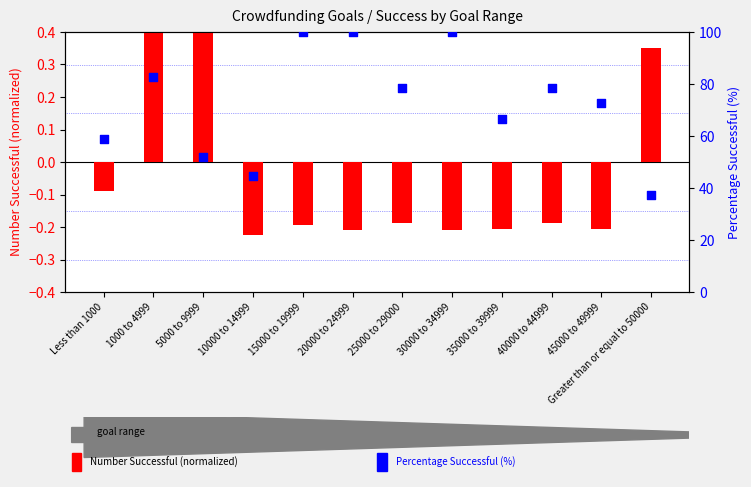

Which series reaches the minimum Y coordinate?

Number Successful (normalized)